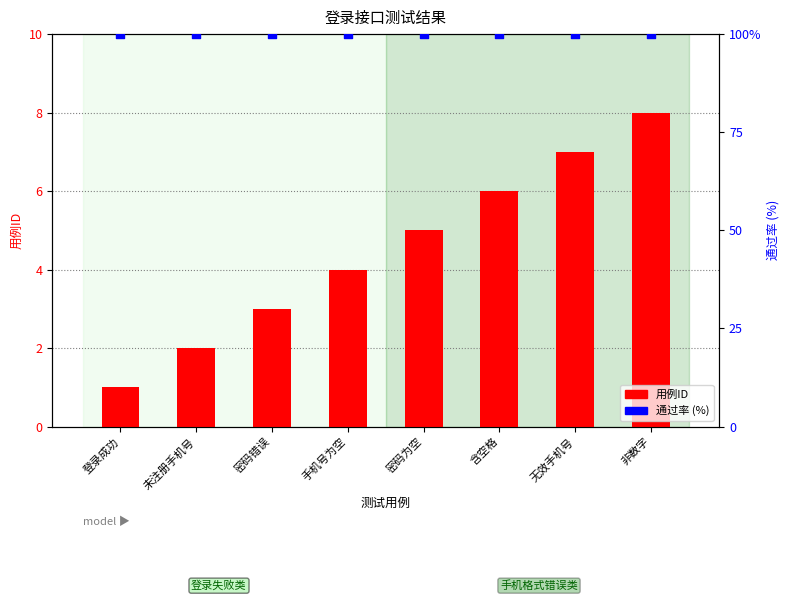

Which series reaches the maximum Y coordinate?

通过率 (%)